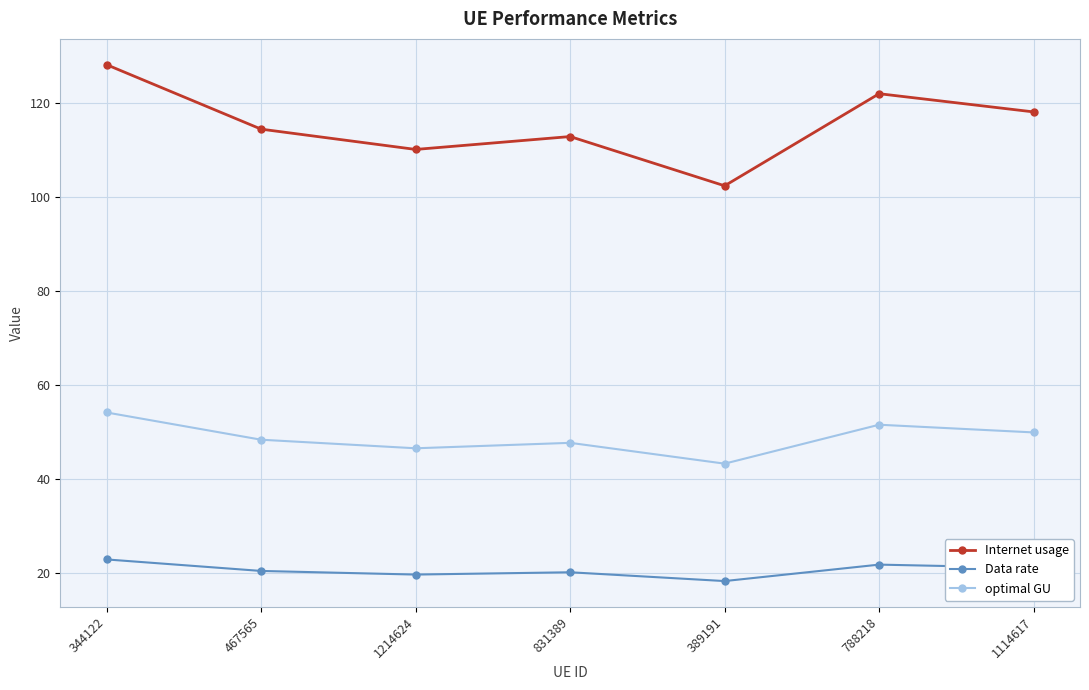

What is the spread (max minus min) of values at 788218?

100.2